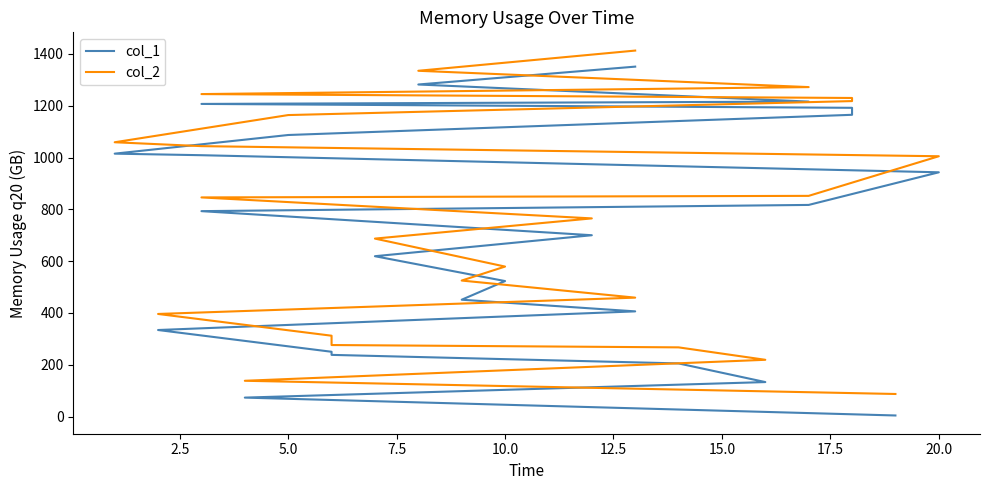

Which has a higher value, 7.5 or 18?

18